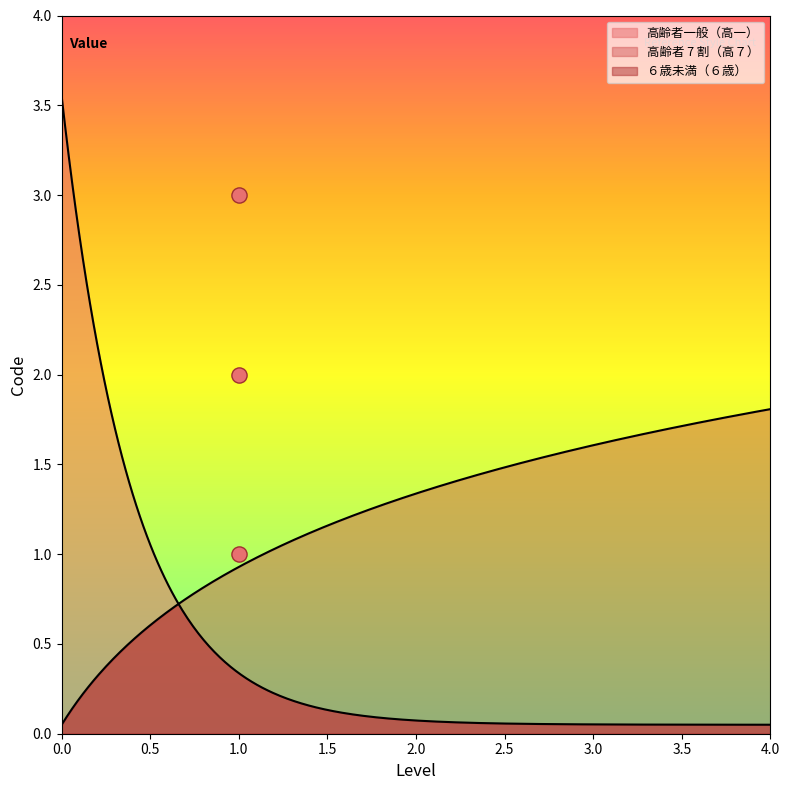

What is the change in value from 高齢者 7 割（高７） to ６歳未満（６歳）?

+1